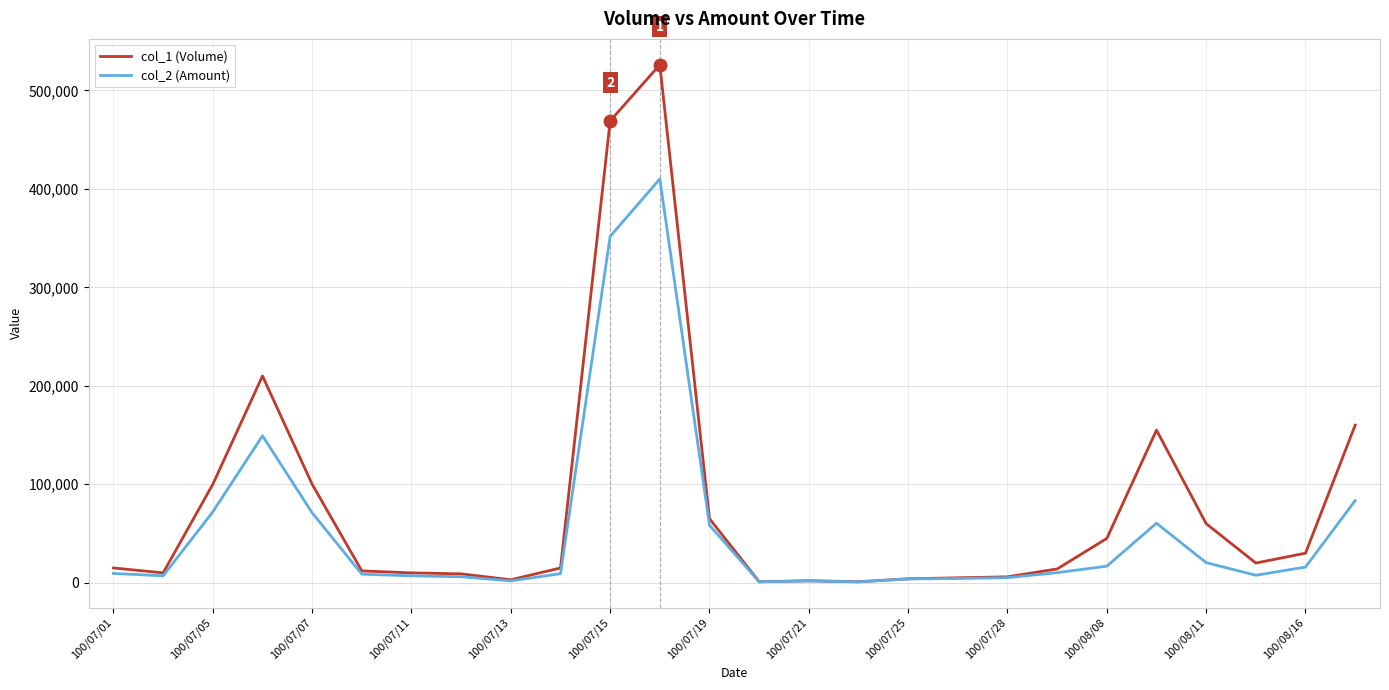

Does the chart display data point markers on the line(s)?

No